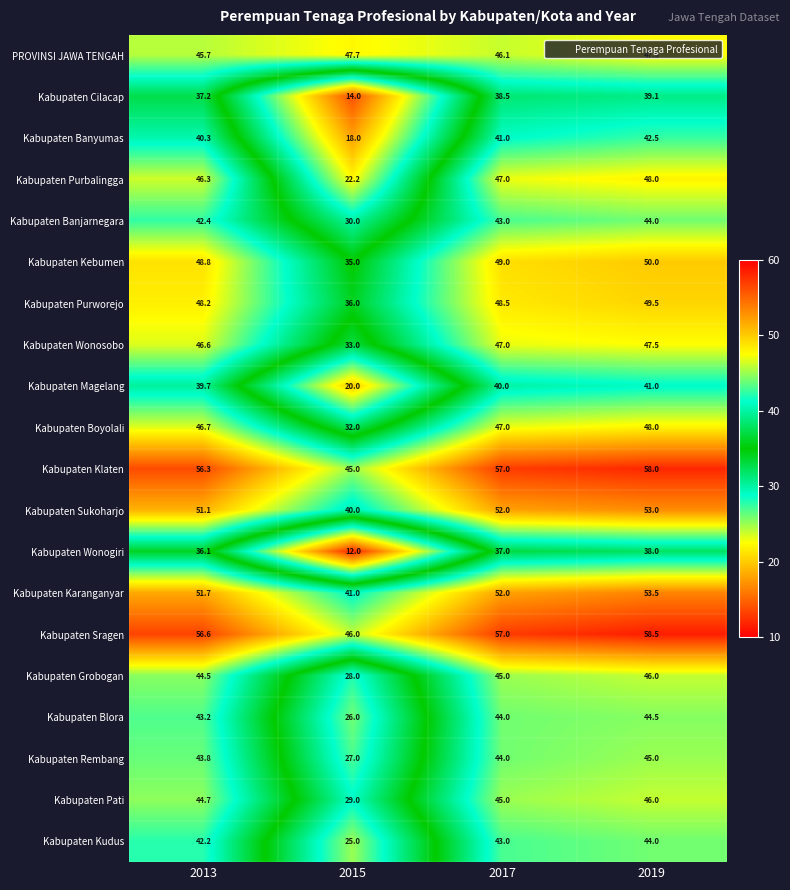

At which category does the chart reach its peak across all series?

2019